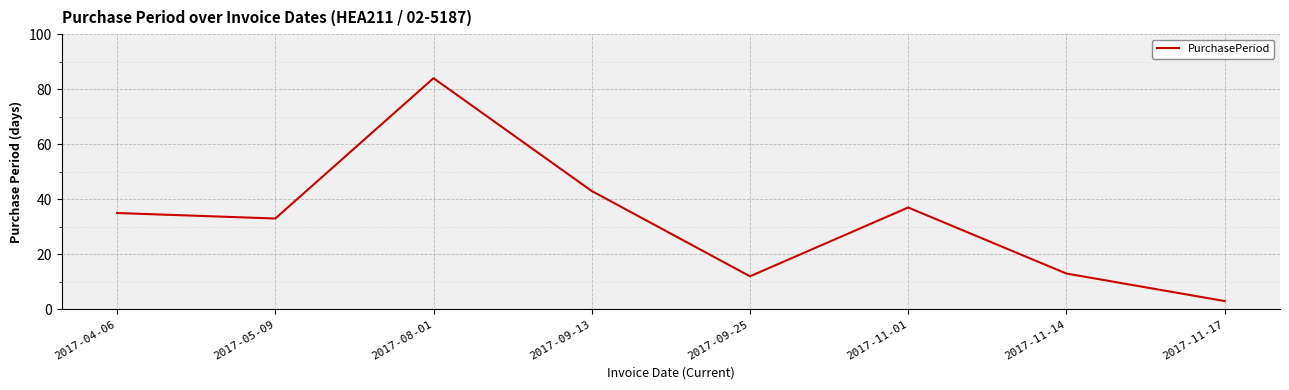

What is the difference between the second highest and minimum values?

40